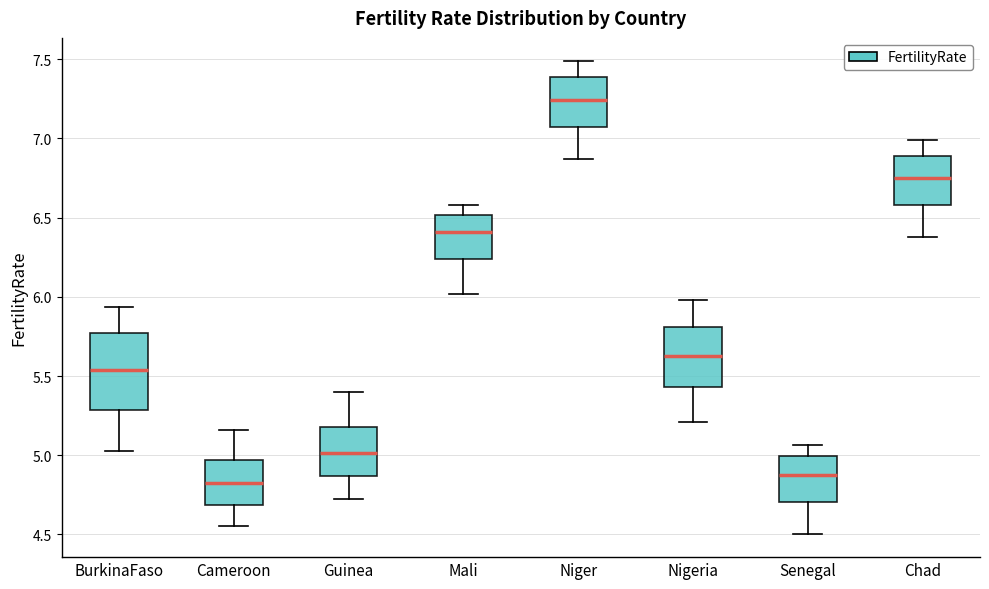

Which box is the tallest, from its lower edge to its upper edge?

BurkinaFaso